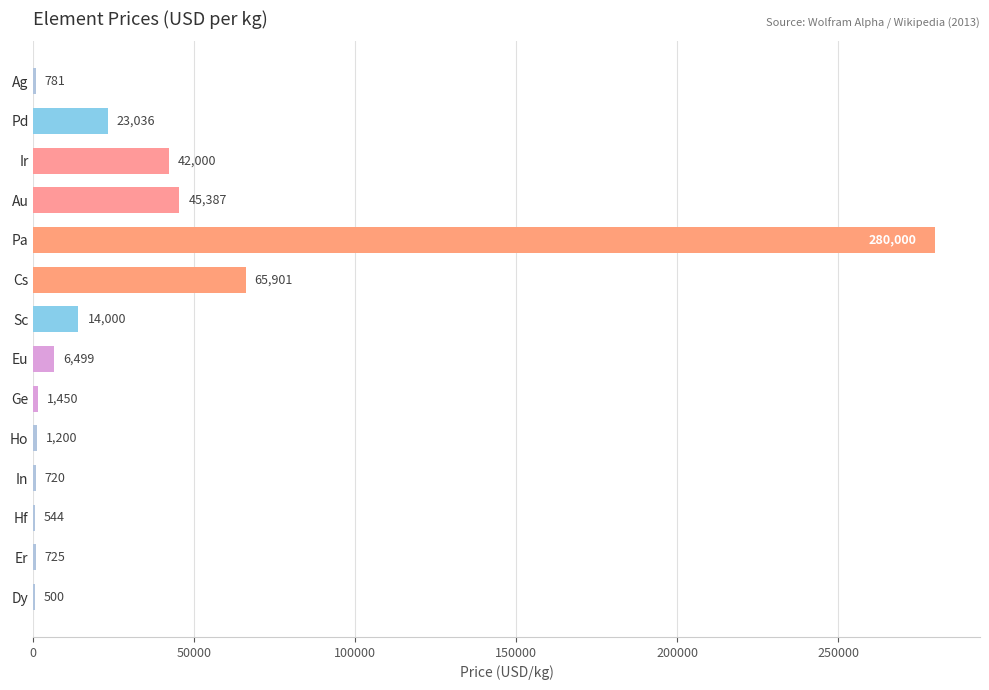

Which label corresponds to the largest value in the chart?

Pa